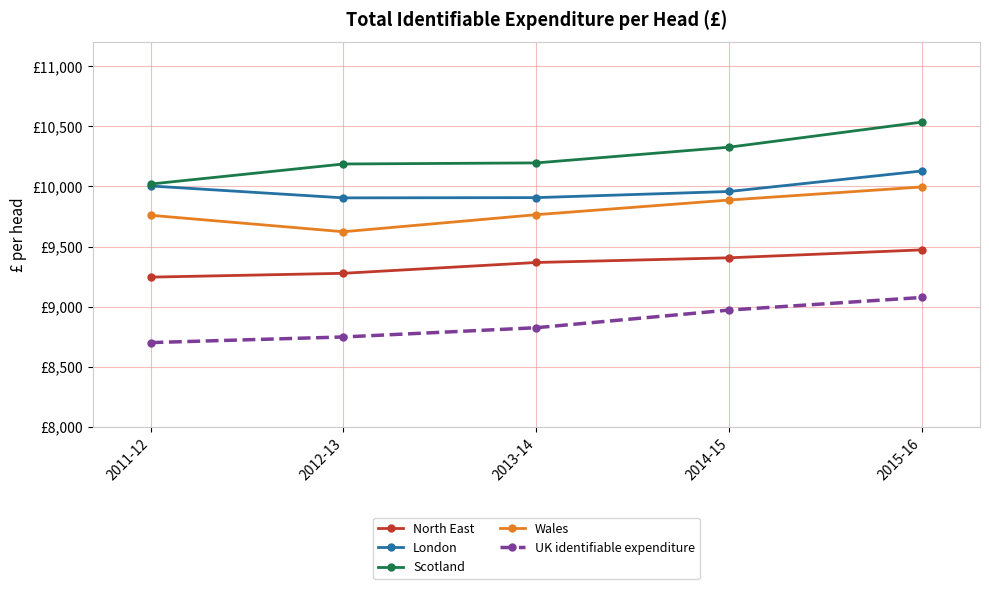

What is the total value across all series at 2011-12?

47729